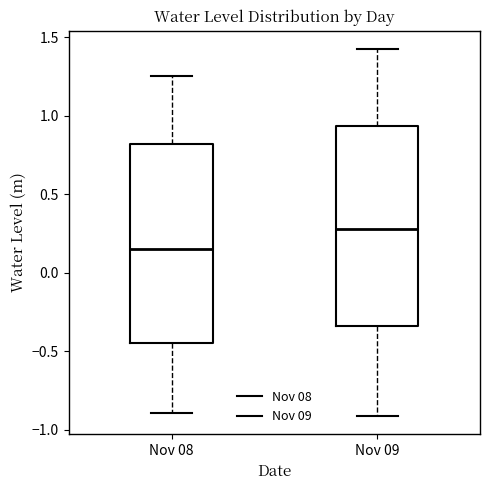

Where is the upper edge of the box for Nov 08 on the y-axis? The values are not printed on the chart, so give them approximately, as read against the axis.

0.80